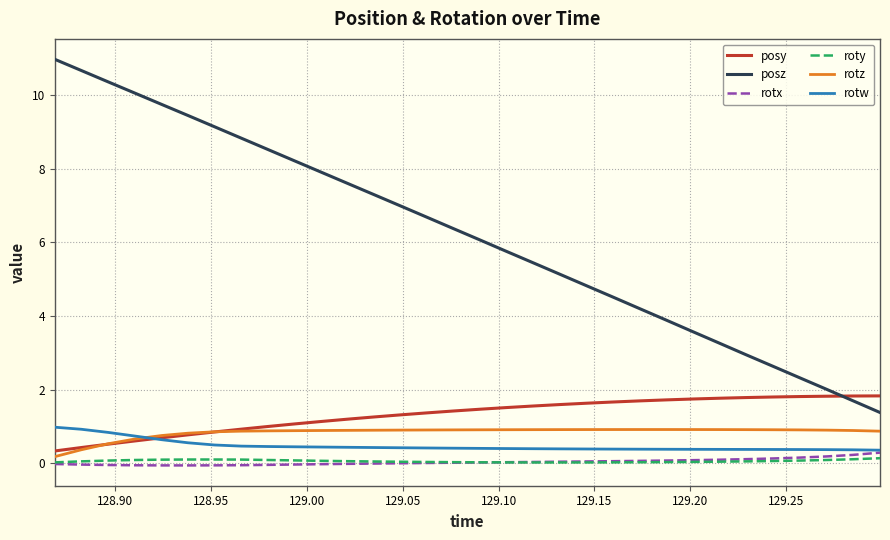

True or false: roty and posz cross at least once.

False